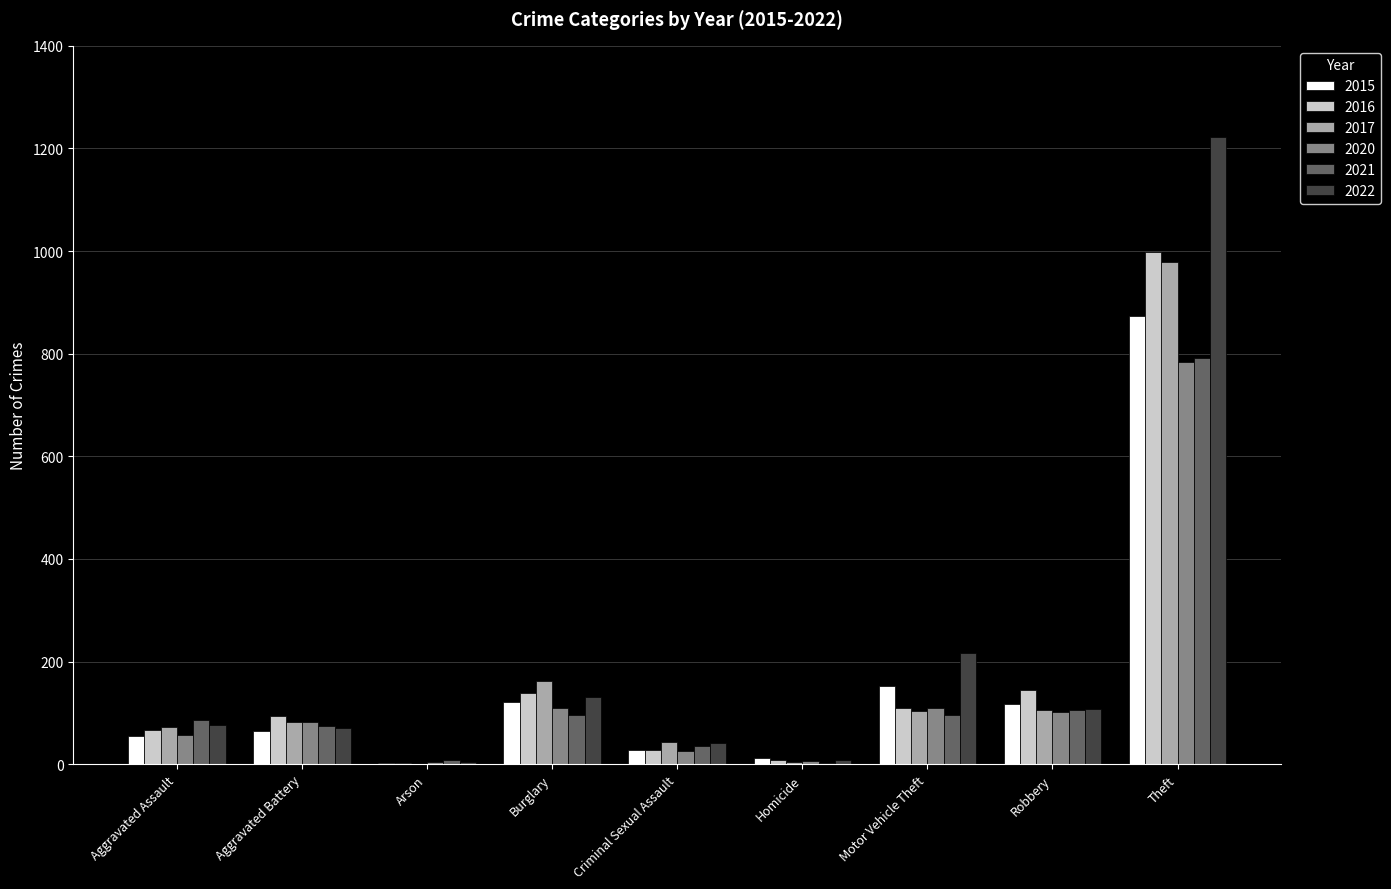

What is the total value across all series at Aggravated Battery?

468